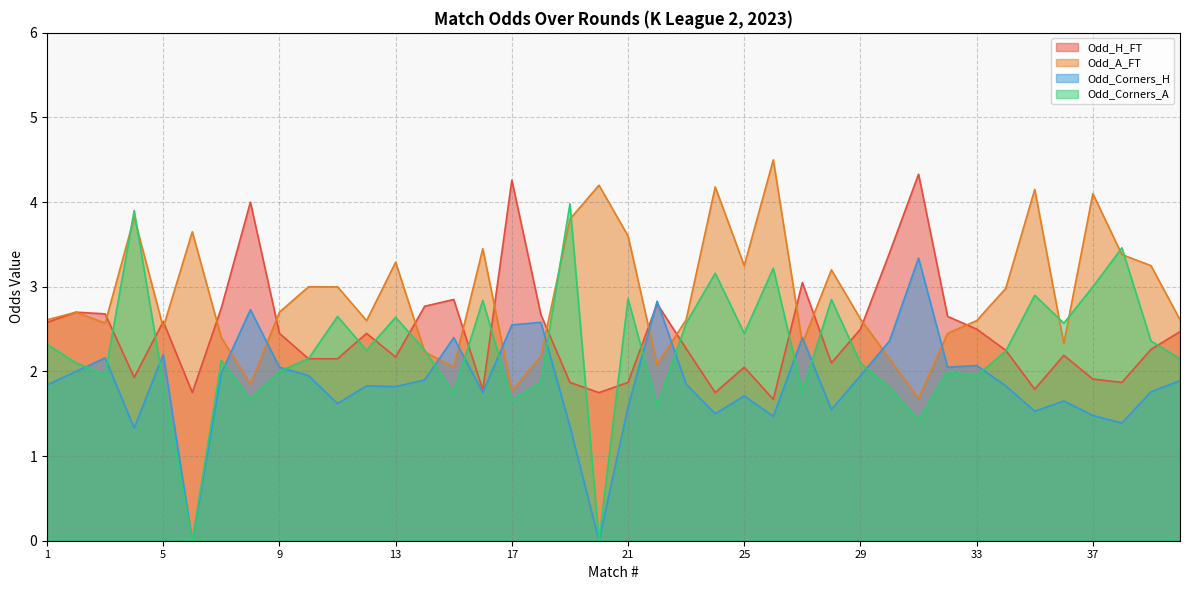

Which series changed the most between 24 and 40?

Odd_A_FT